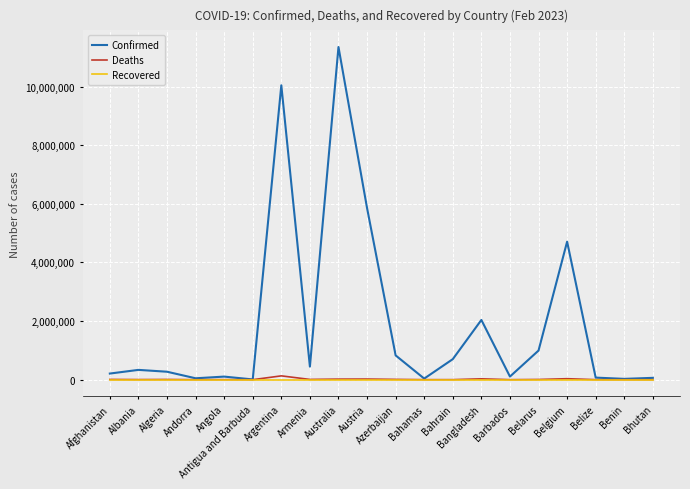

True or false: Recovered has a value of 0 at Bhutan.

True